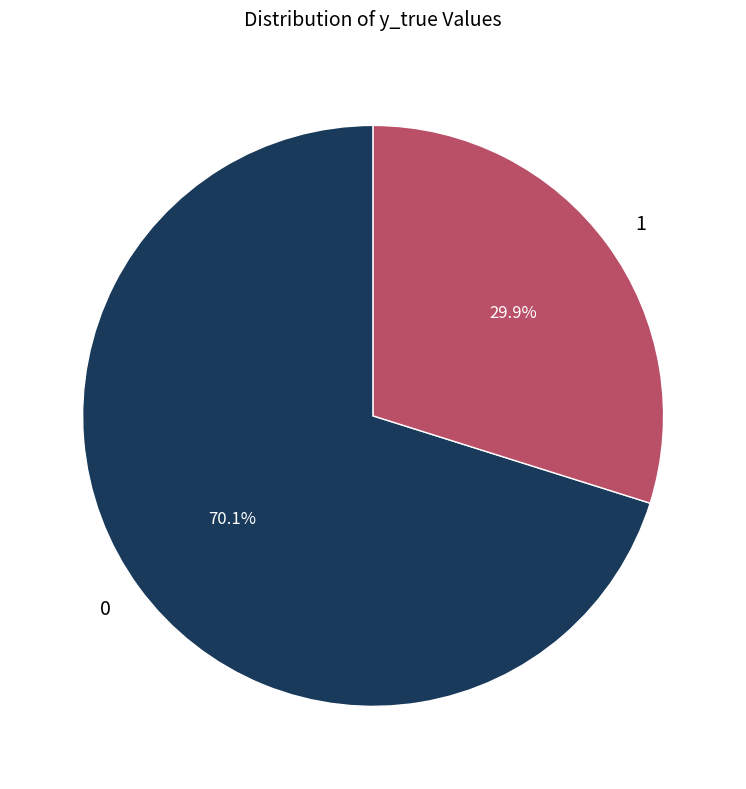

How many segments does this pie chart have?

2